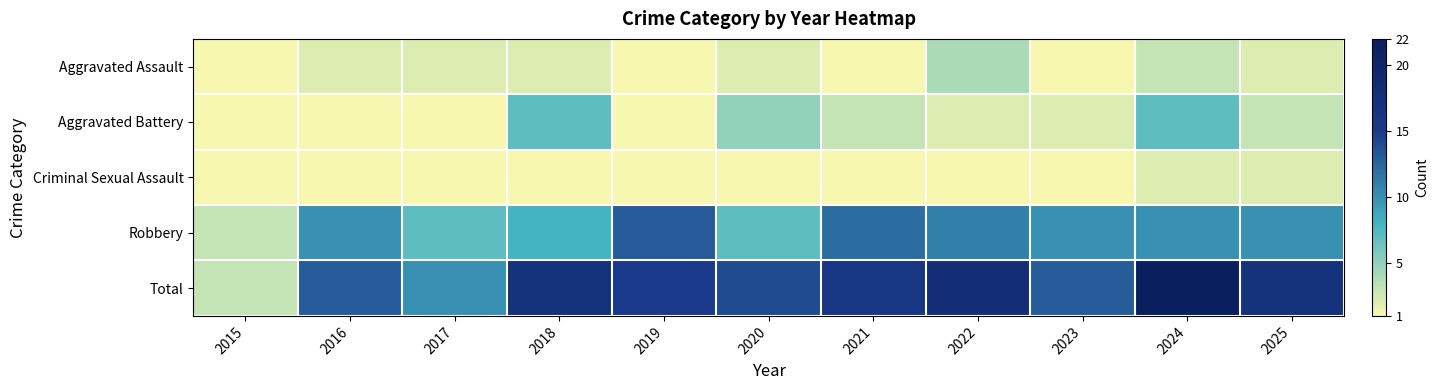

What is the sum of the Total values at 2019 and 2022?

33.0